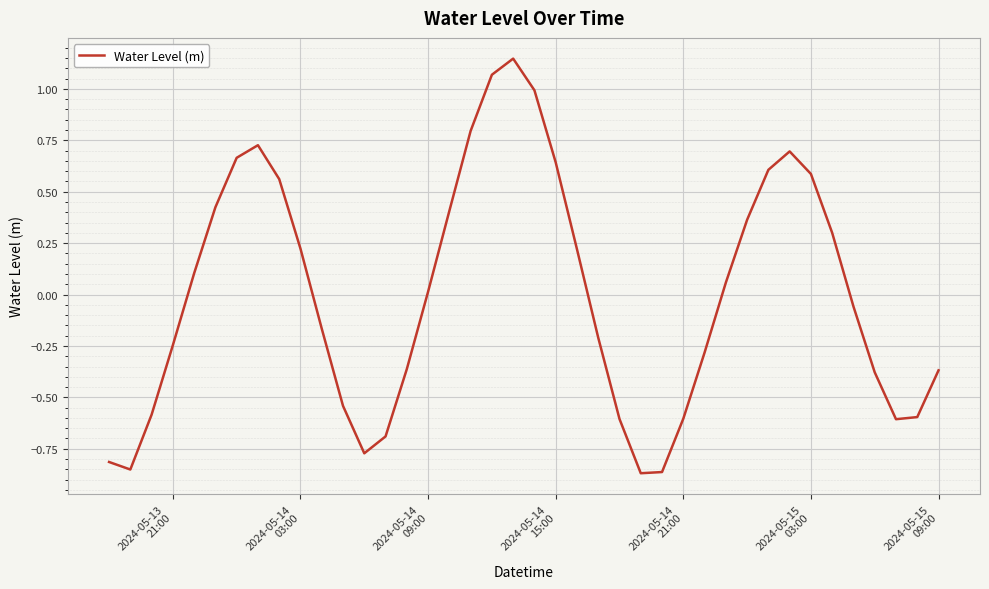

What is the difference between the maximum and minimum values?

2.0